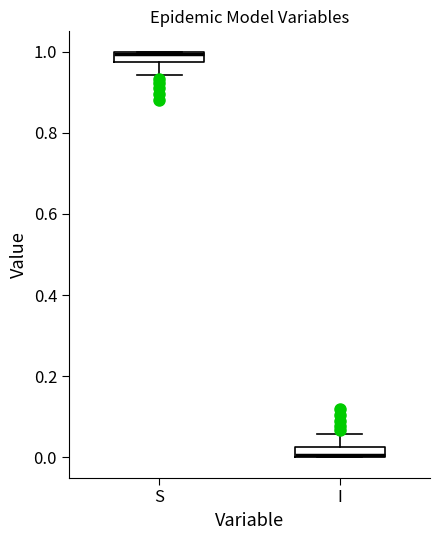

Where is the upper edge of the box for I on the y-axis? The values are not printed on the chart, so give them approximately, as read against the axis.

0.02